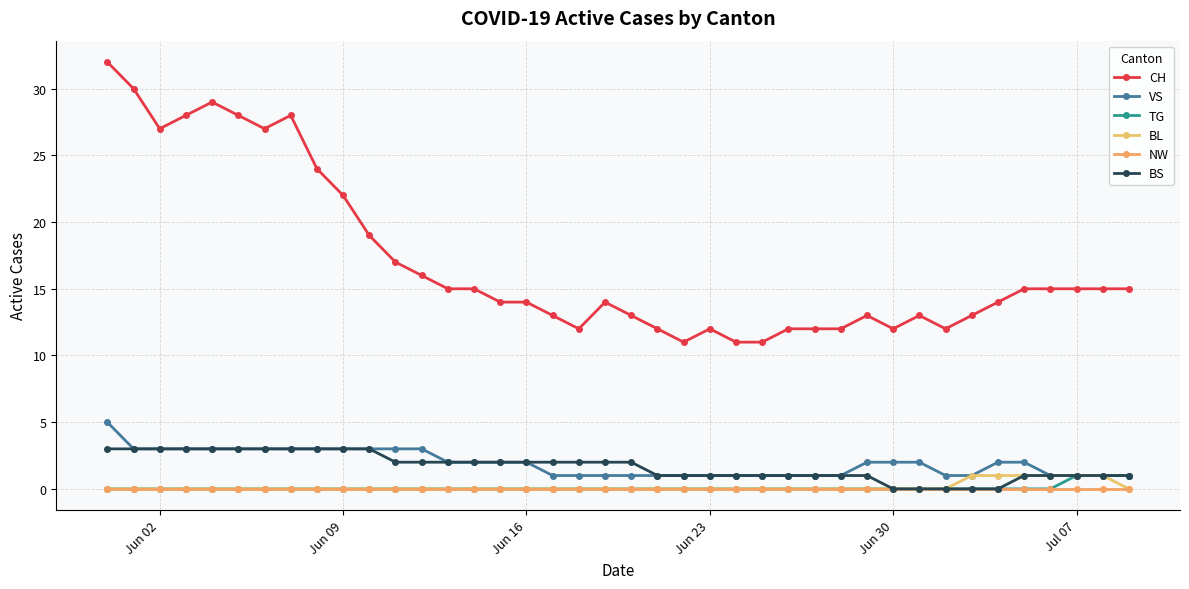

How many series are shown in this chart?

6